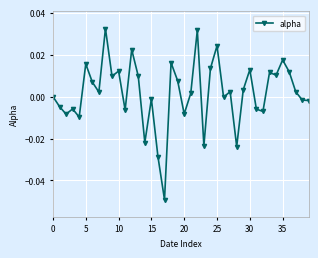

What is the sum of all values?

0.1